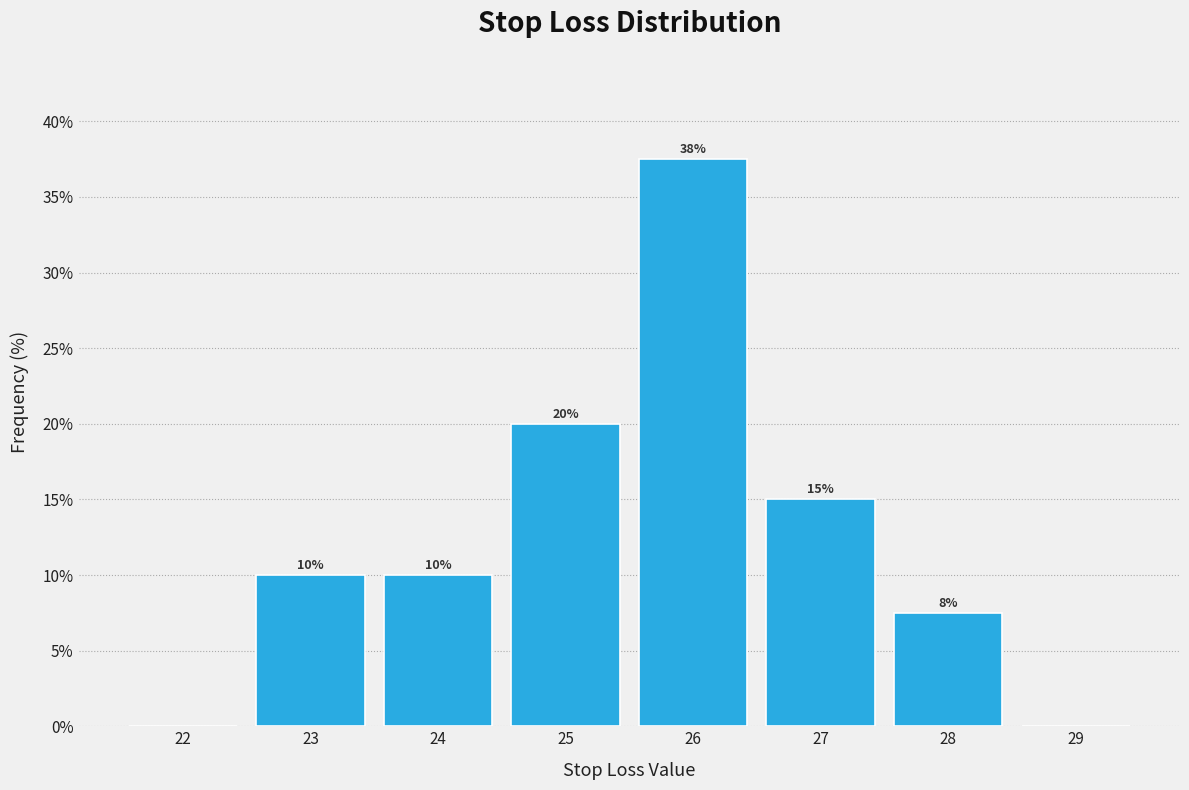

Over which range of the x-axis is the bar tallest?

25.5 to 26.5